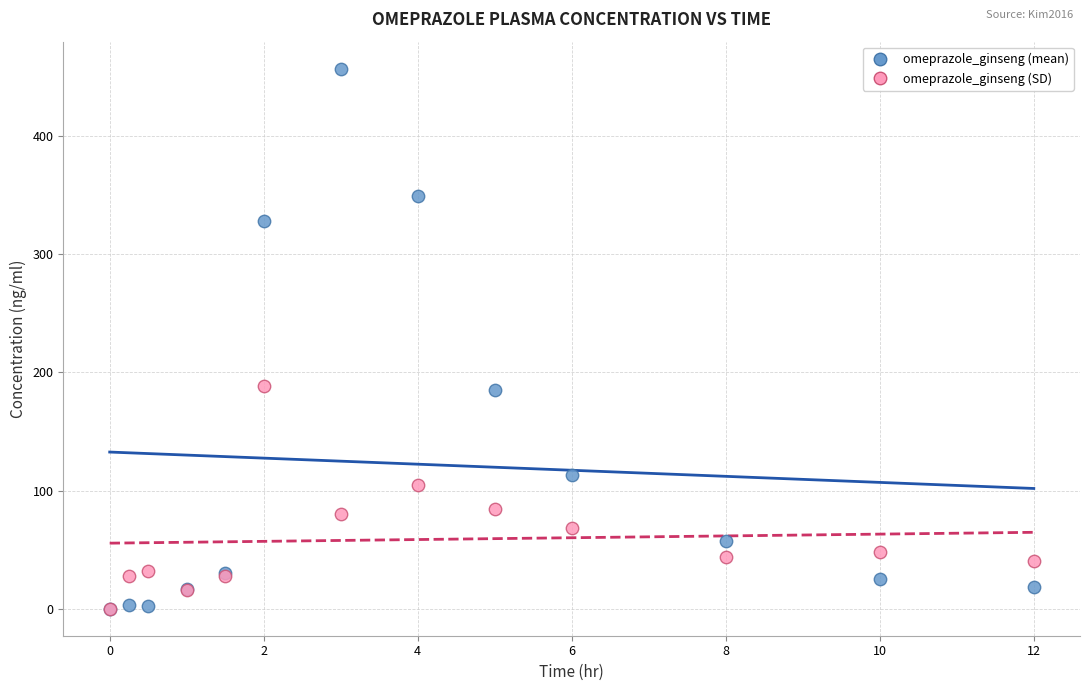

What are all the series names shown in the legend?

omeprazole_ginseng (mean), omeprazole_ginseng (SD)